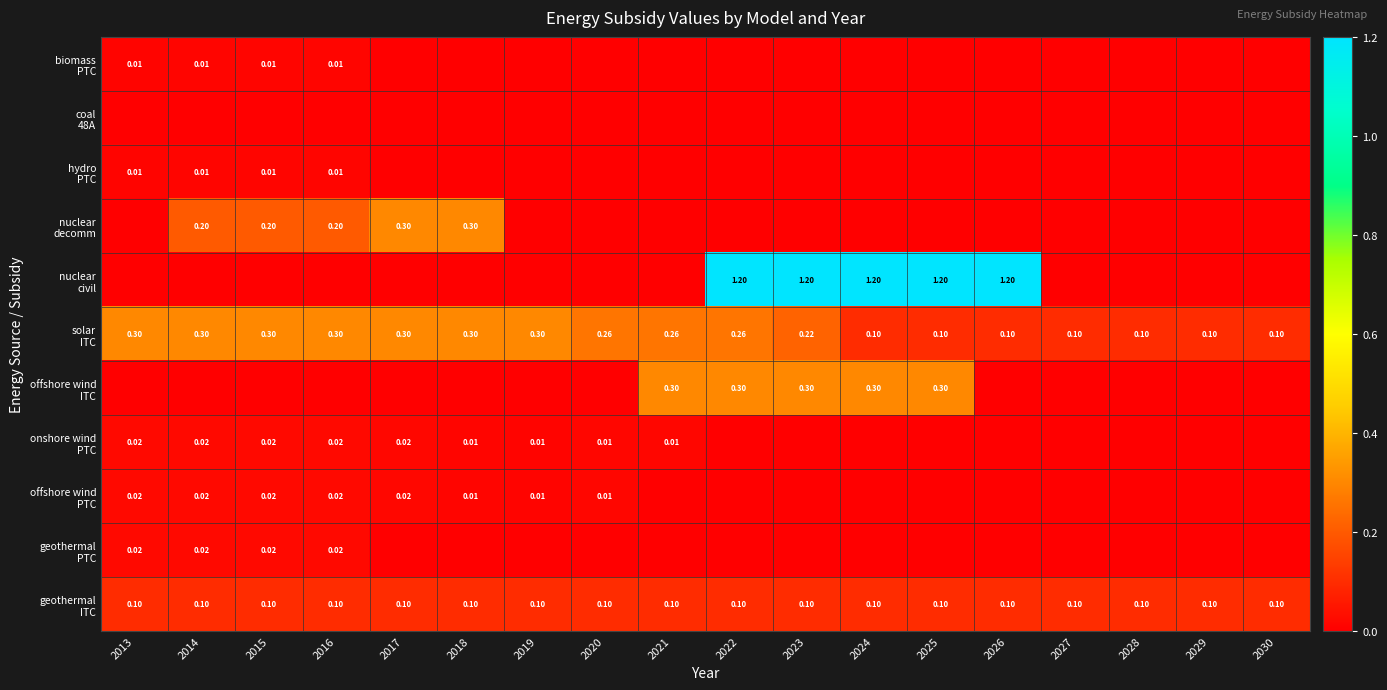

At how many categories does at least one series exceed 0?

18